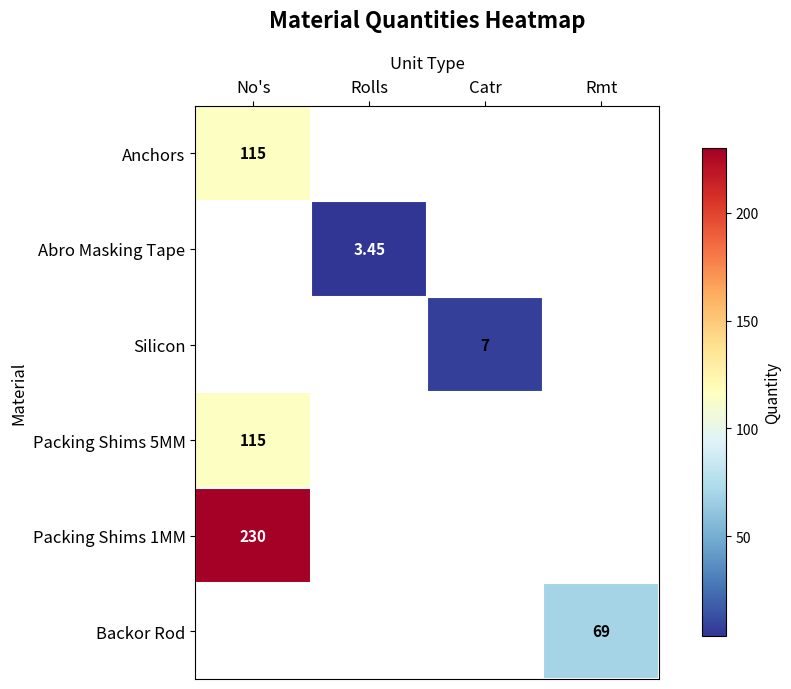

Is the value of Abro Masking Tape at Rolls greater than the value of Silicon at Catr?

No